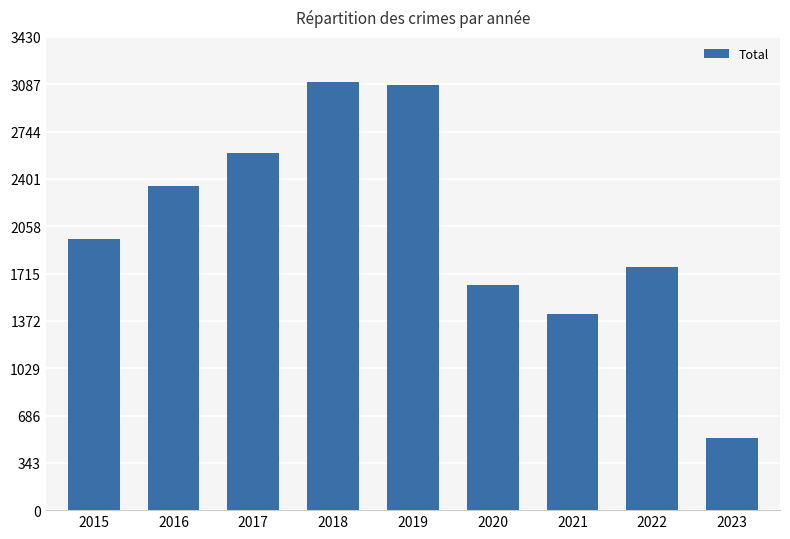

Count the number of categories in the chart.

9